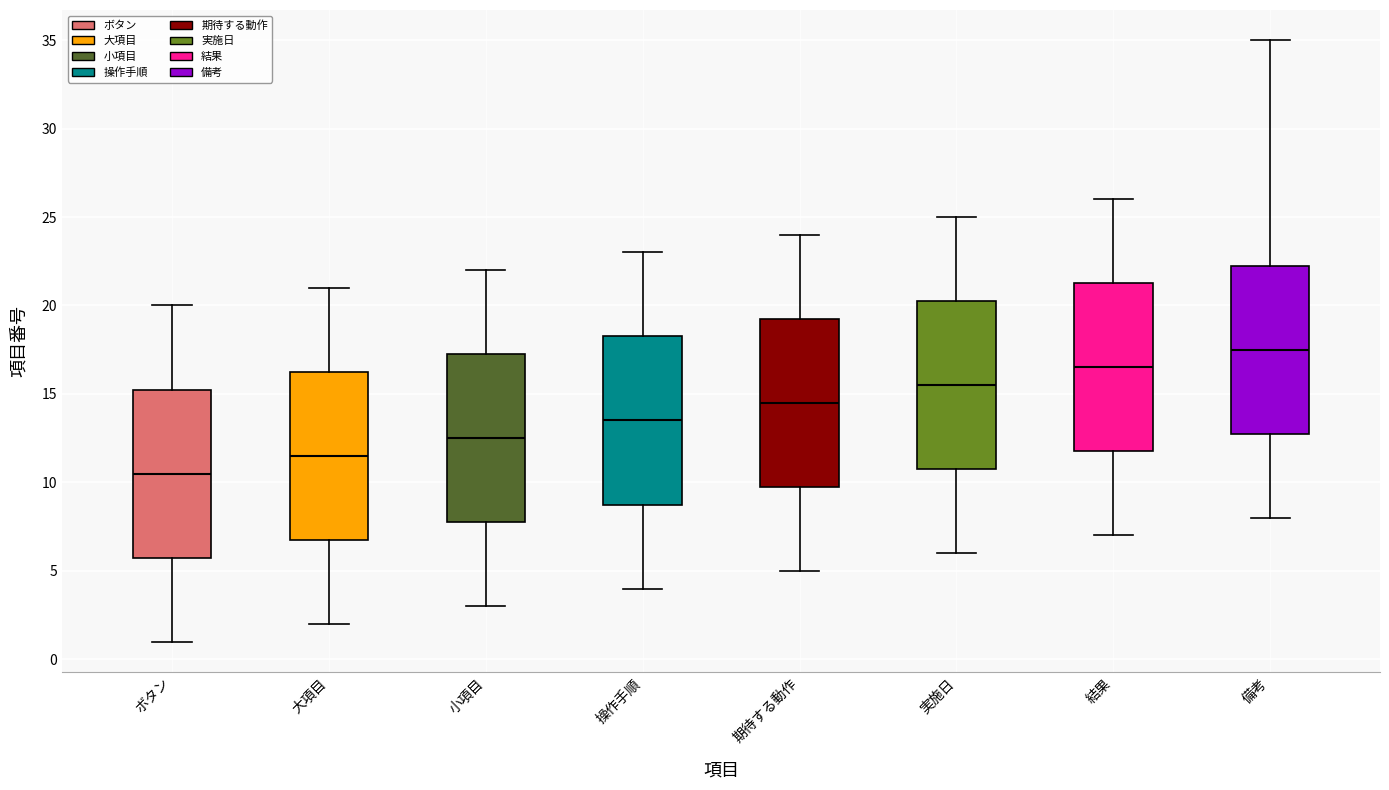

Where is the lower edge of the box for 操作手順 on the y-axis? The values are not printed on the chart, so give them approximately, as read against the axis.

9.0